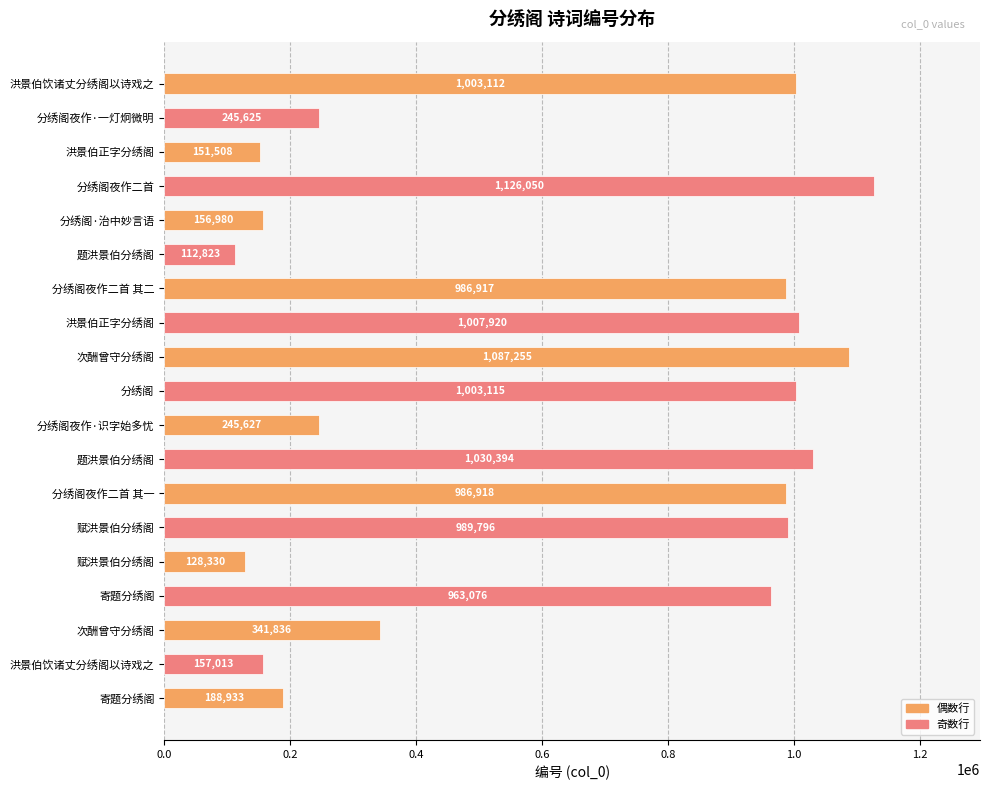

How many series are shown in this chart?

1